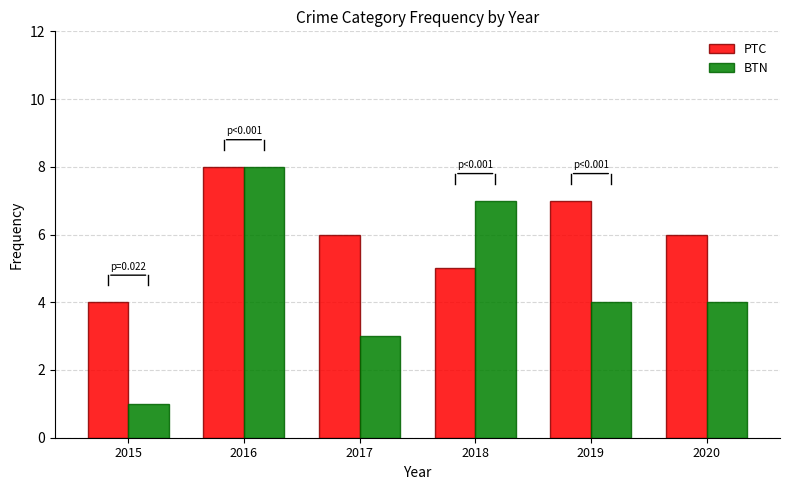

Which series has the widest spread of values?

BTN